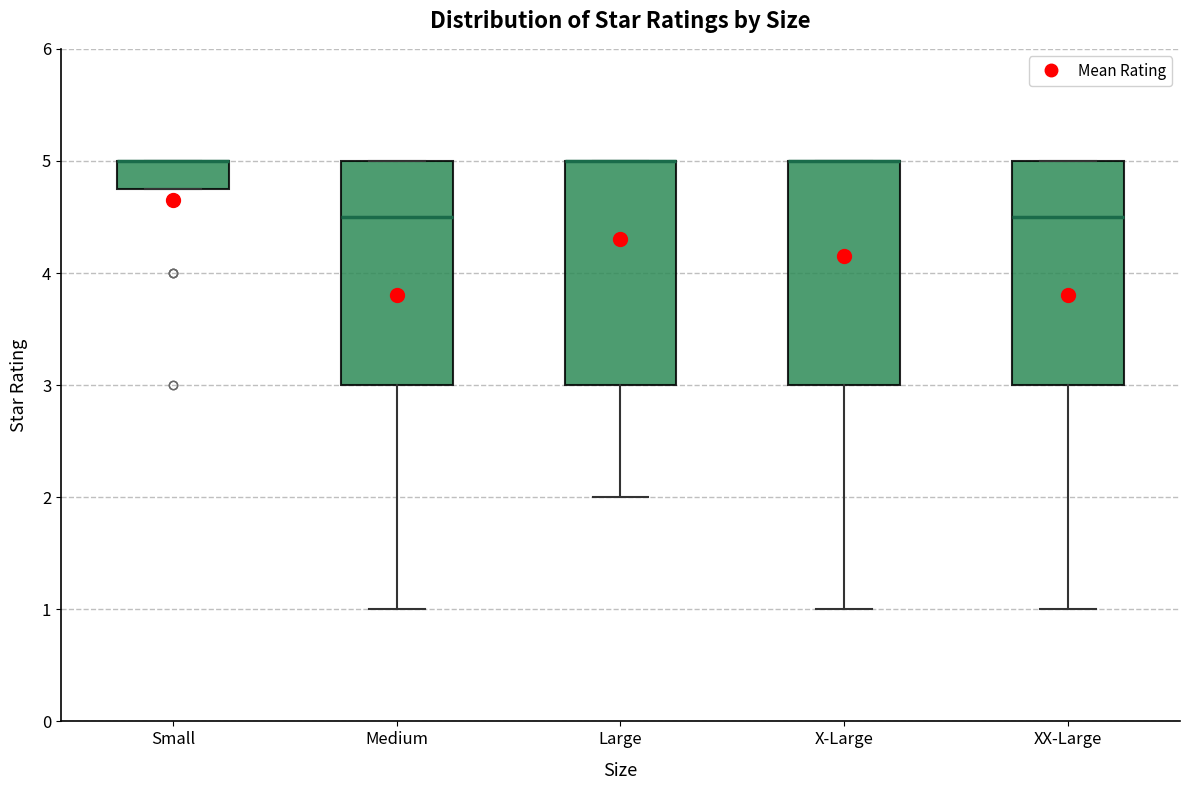

Reading left to right, transcribe this box plot: for each box, give where its median line is, the range the box spans, and where its two whiskers end, as read against the y-axis. The values are not printed on the chart, so give them approximately, as read against the axis.

Small: median 5.0 (drawn on the box's upper edge), box 4.8 to 5.0, whiskers 4.8 to 5.0
Medium: median 4.5, box 3.0 to 5.0, whiskers 1.0 to 5.0
Large: median 5.0 (drawn on the box's upper edge), box 3.0 to 5.0, whiskers 2.0 to 5.0
X-Large: median 5.0 (drawn on the box's upper edge), box 3.0 to 5.0, whiskers 1.0 to 5.0
XX-Large: median 4.5, box 3.0 to 5.0, whiskers 1.0 to 5.0